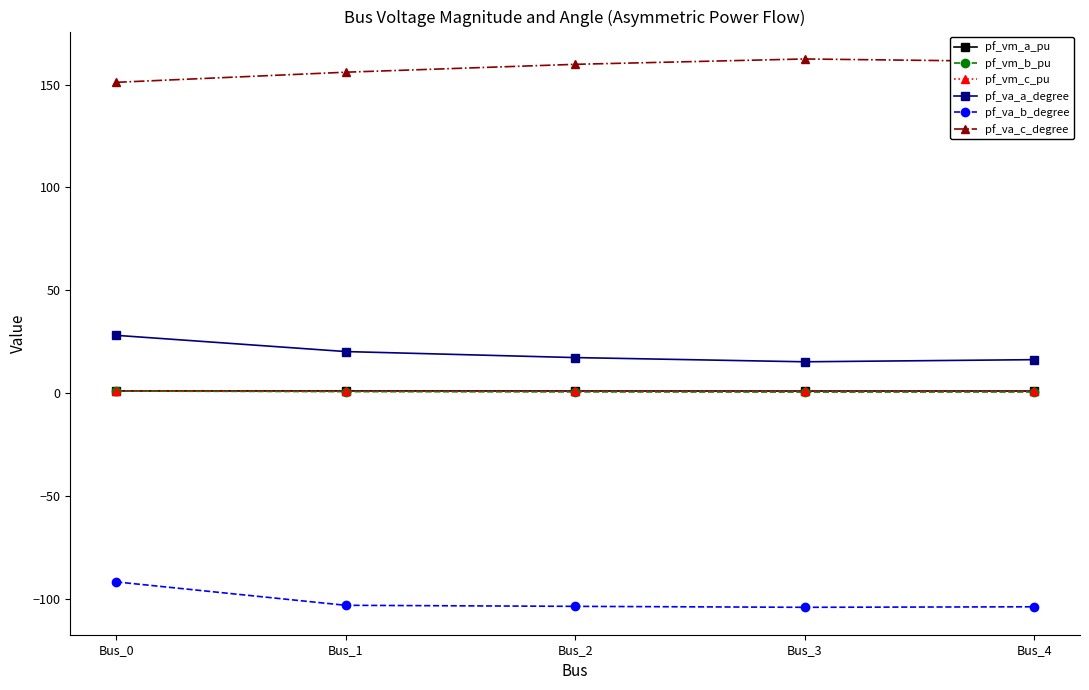

The value of pf_va_c_degree at Bus_4 is 37.8. True or false?

False